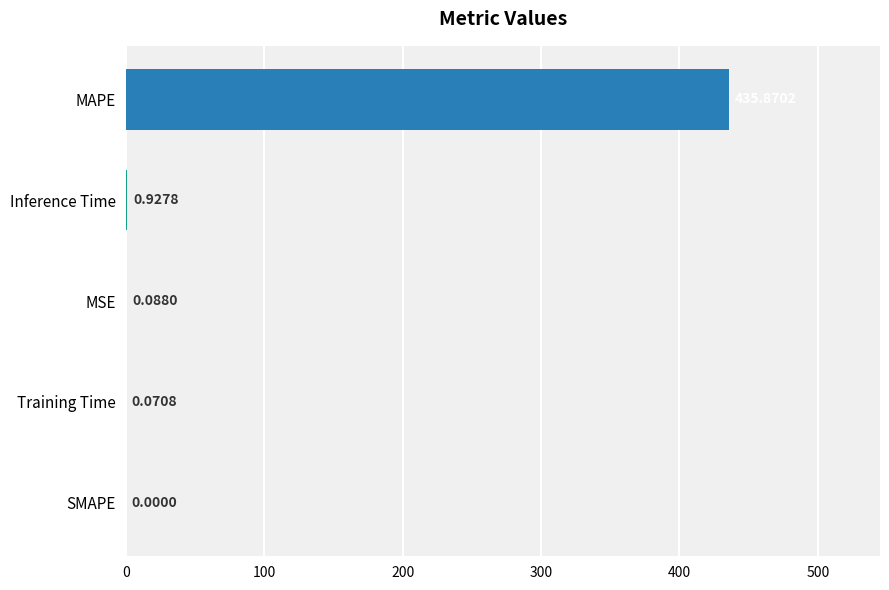

What is the maximum value shown in the chart?

435.9